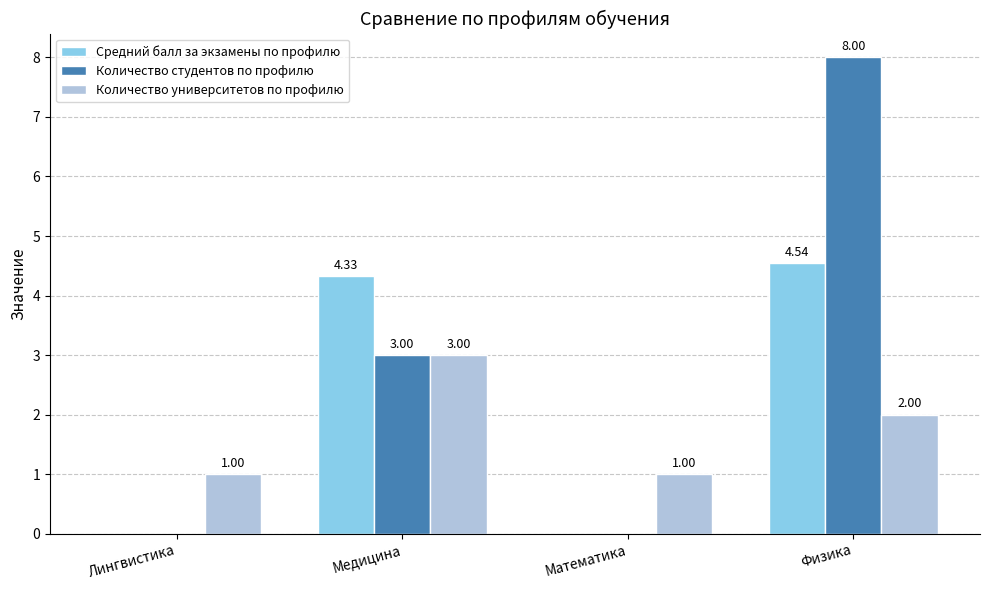

At which label is Количество студентов по профилю closest to 4?

Медицина